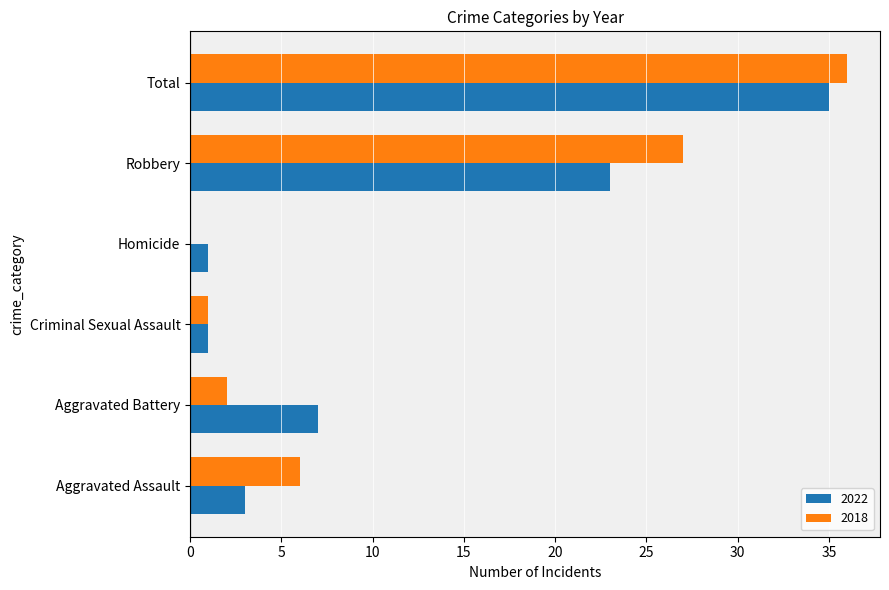

What is the greatest value displayed?

36